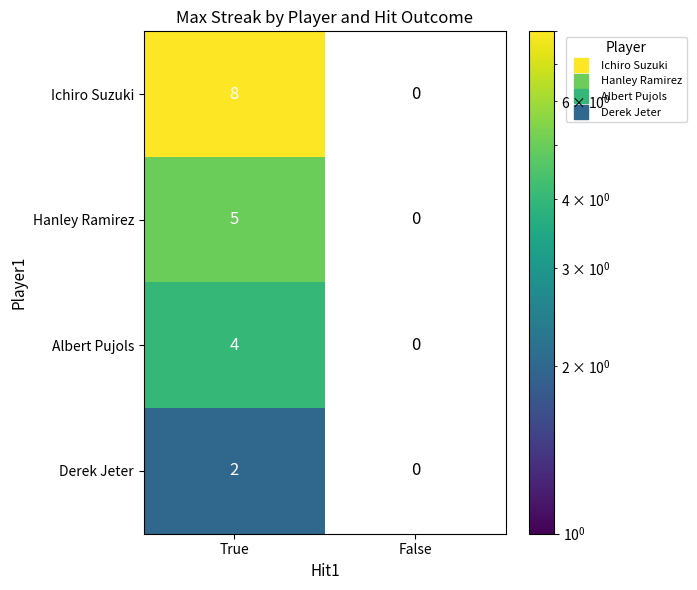

List the series in order of their overall mean, lowest first.

Derek Jeter, Albert Pujols, Hanley Ramirez, Ichiro Suzuki